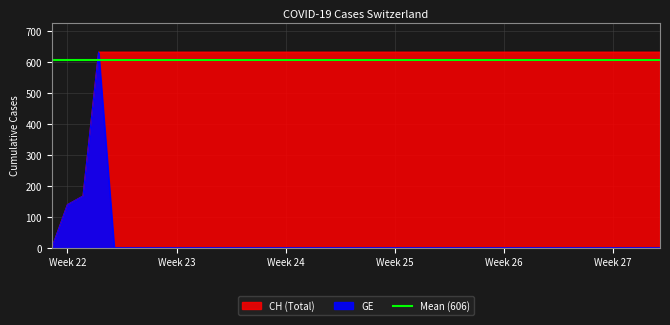

What is the difference between the maximum and second lowest values in the GE series?

631